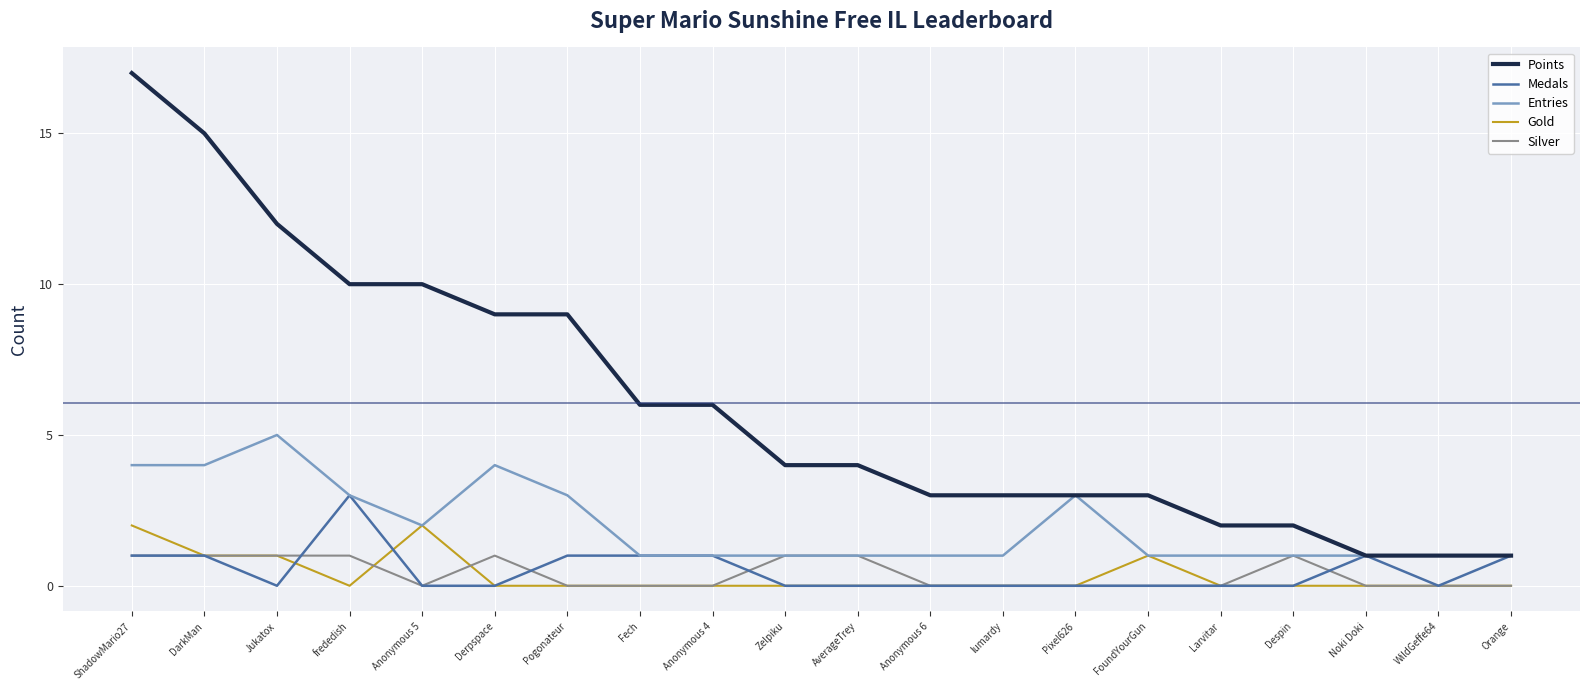

True or false: Points and Gold intersect in this chart.

False